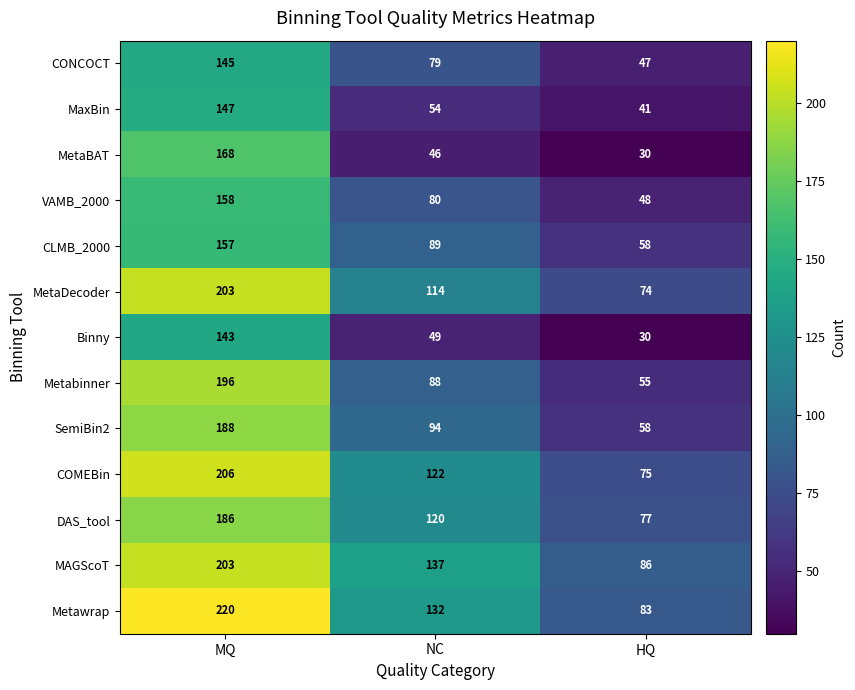

At which label is CONCOCT closest to 96?

NC